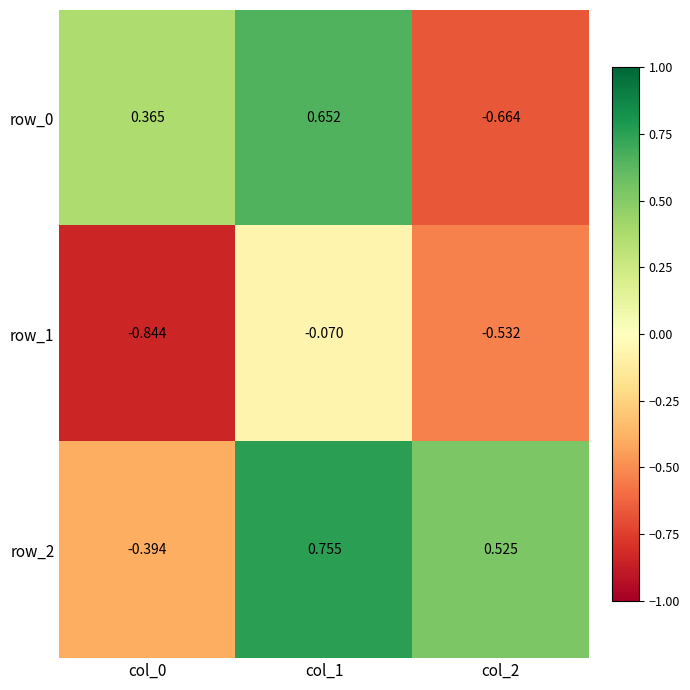

List the series in order of their overall mean, lowest first.

row_1, row_0, row_2